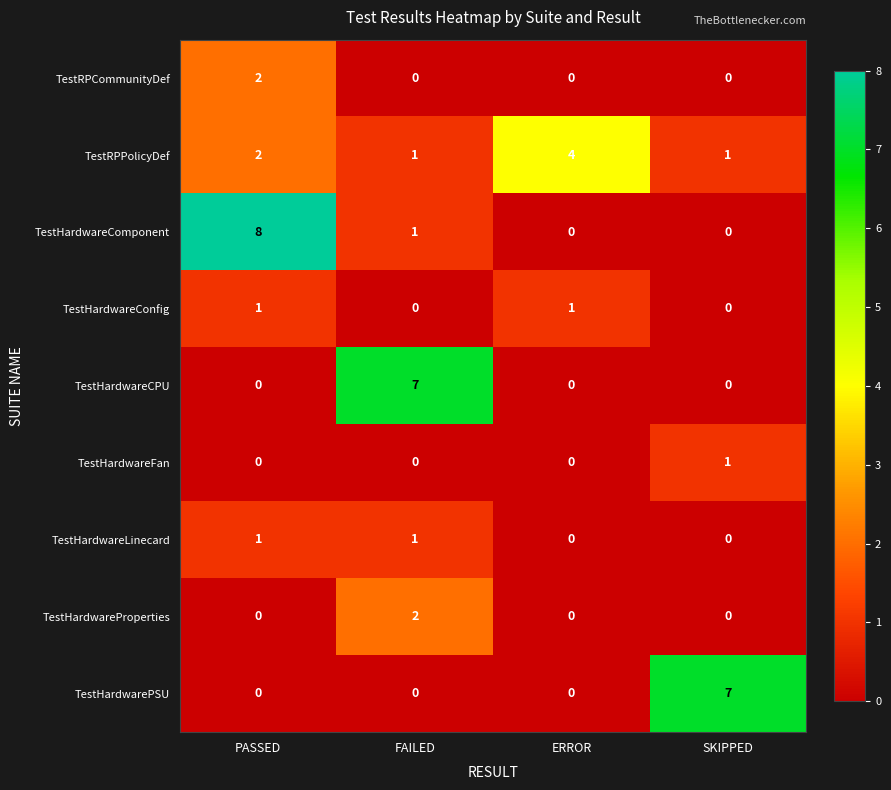

At which category is the sum across all series the highest?

PASSED